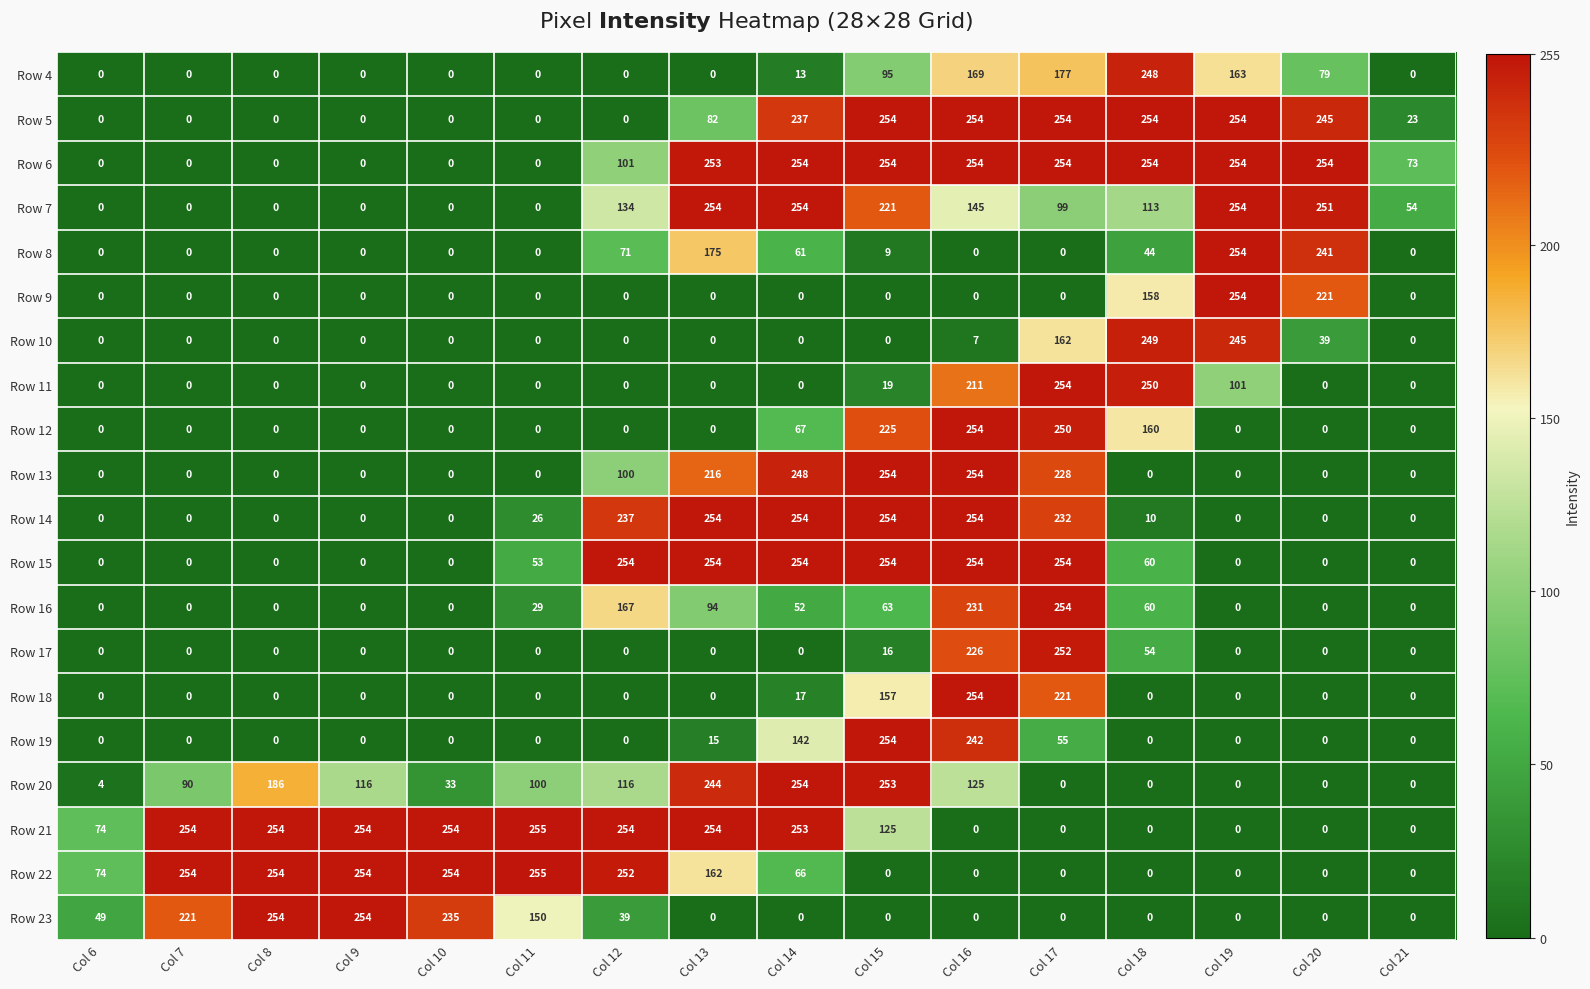

Count the Row 15 values in the range 0 to 254.

16